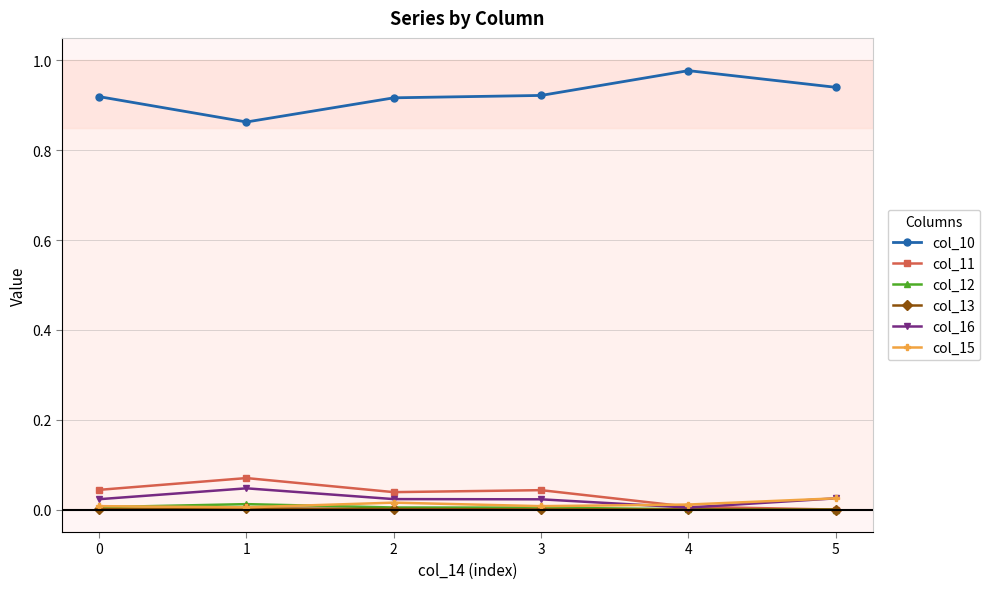

At which category does col_11 reach its first local valley?

2